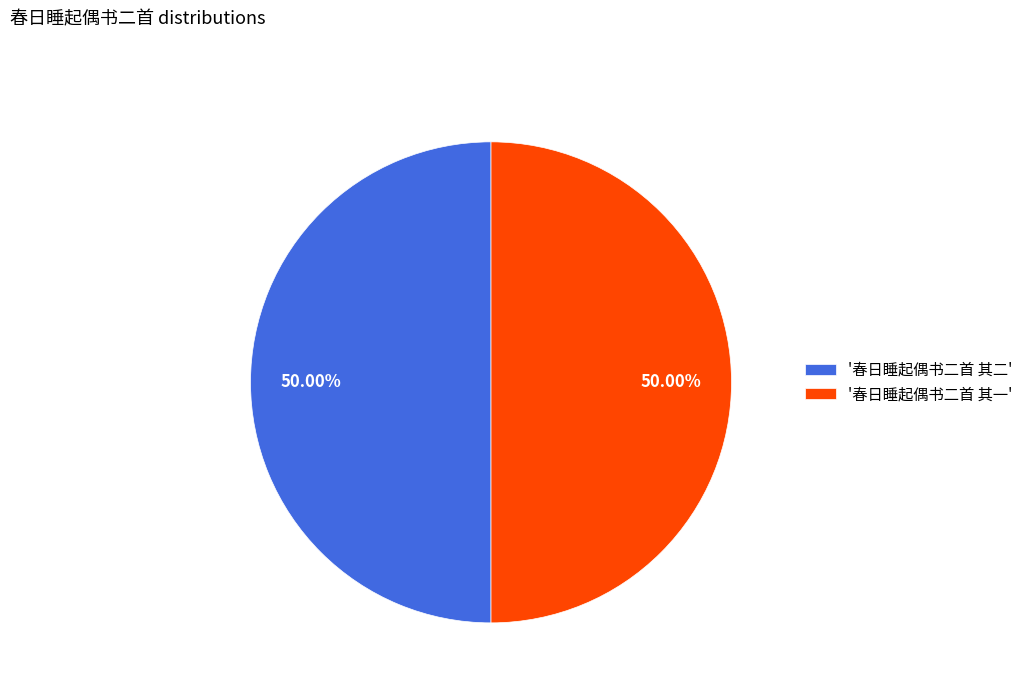

Is the sum of '春日睡起偶书二首 其二' and '春日睡起偶书二首 其一' greater than half?

Yes